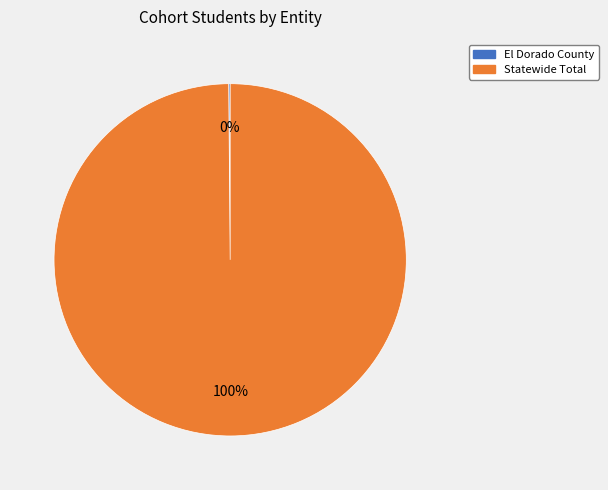

The Statewide Total slice represents 100% of the pie. True or false?

True